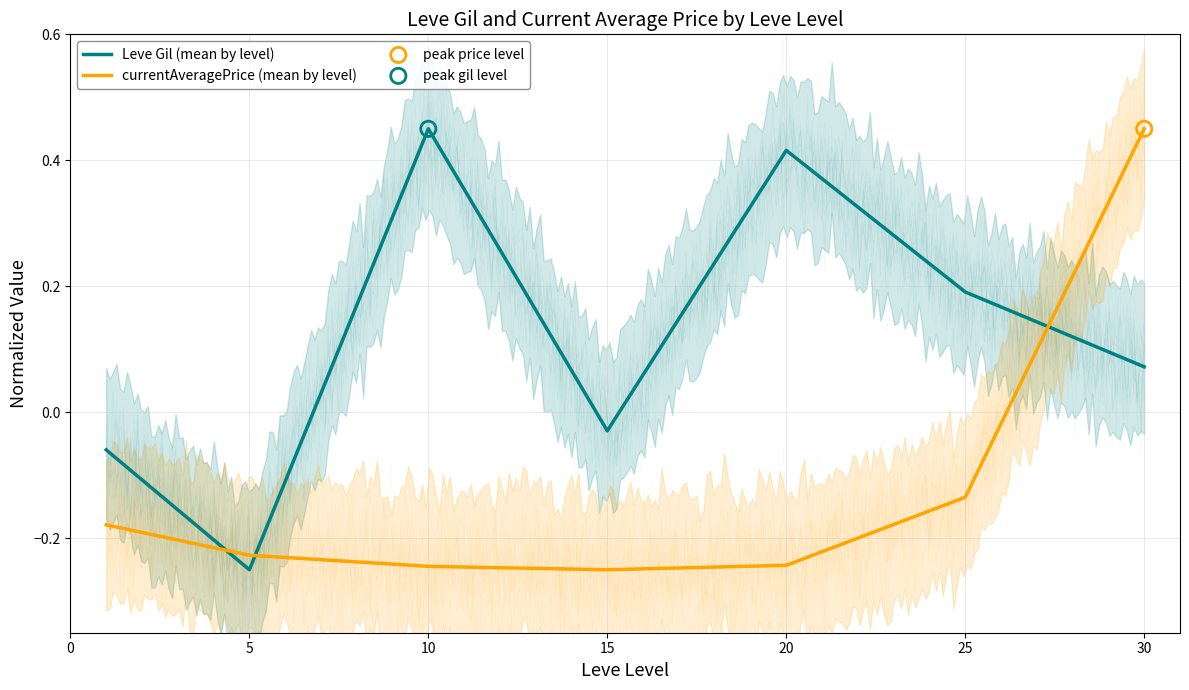

At which category is the sum across all series the highest?

30